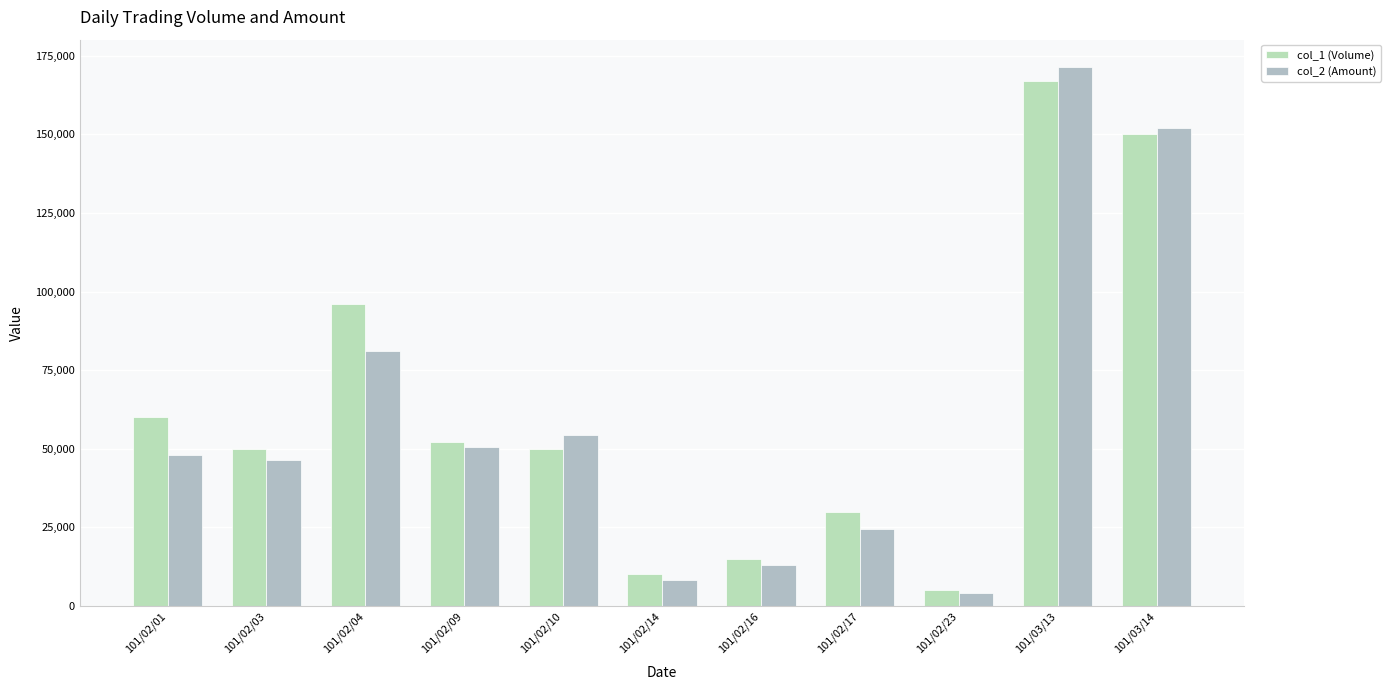

Are the bars horizontal?

No